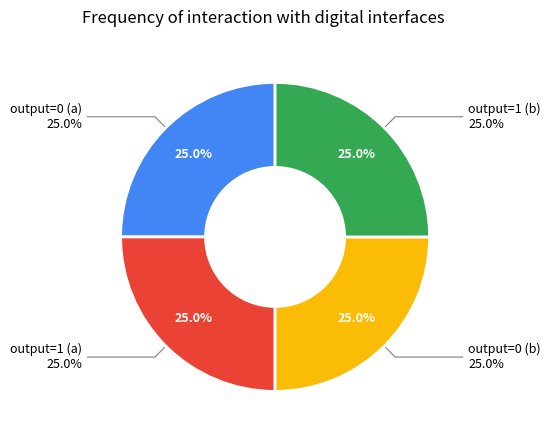

Does output=1 (input a) represent more than half of the total?

No